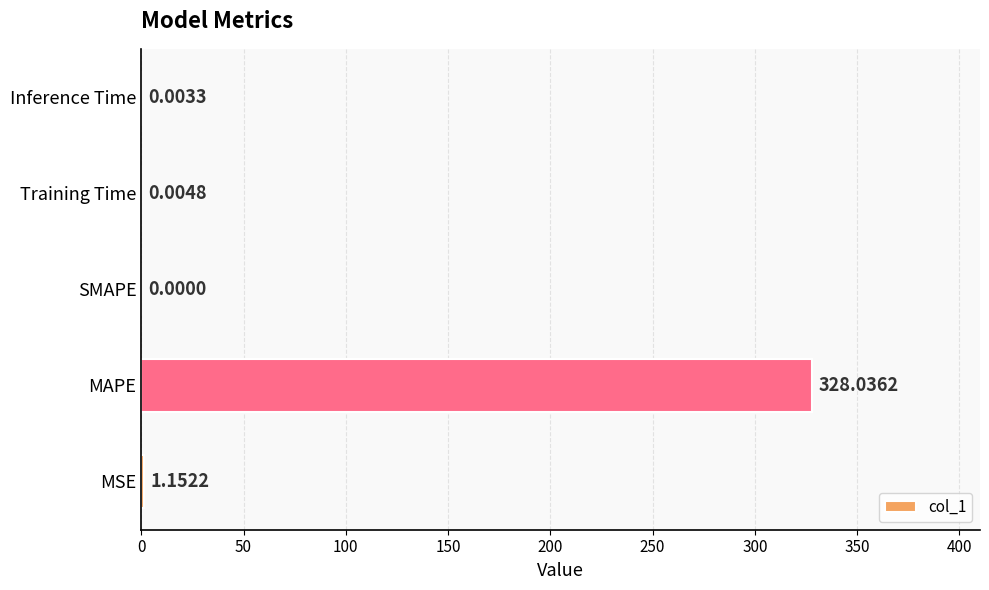

How many values are above zero?

4